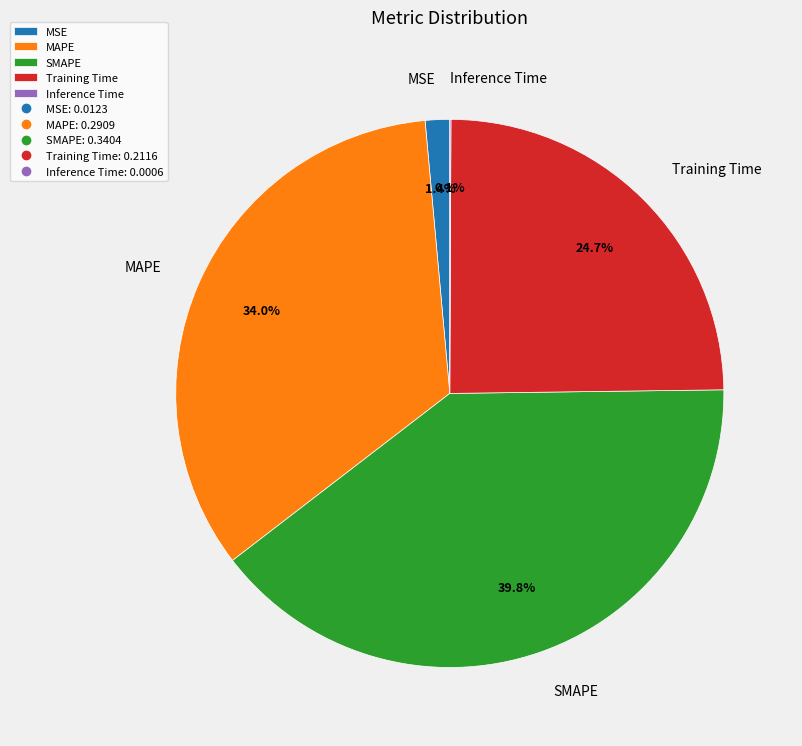

To the nearest percent, what is the difference between the largest and smallest slice percentages?

40%